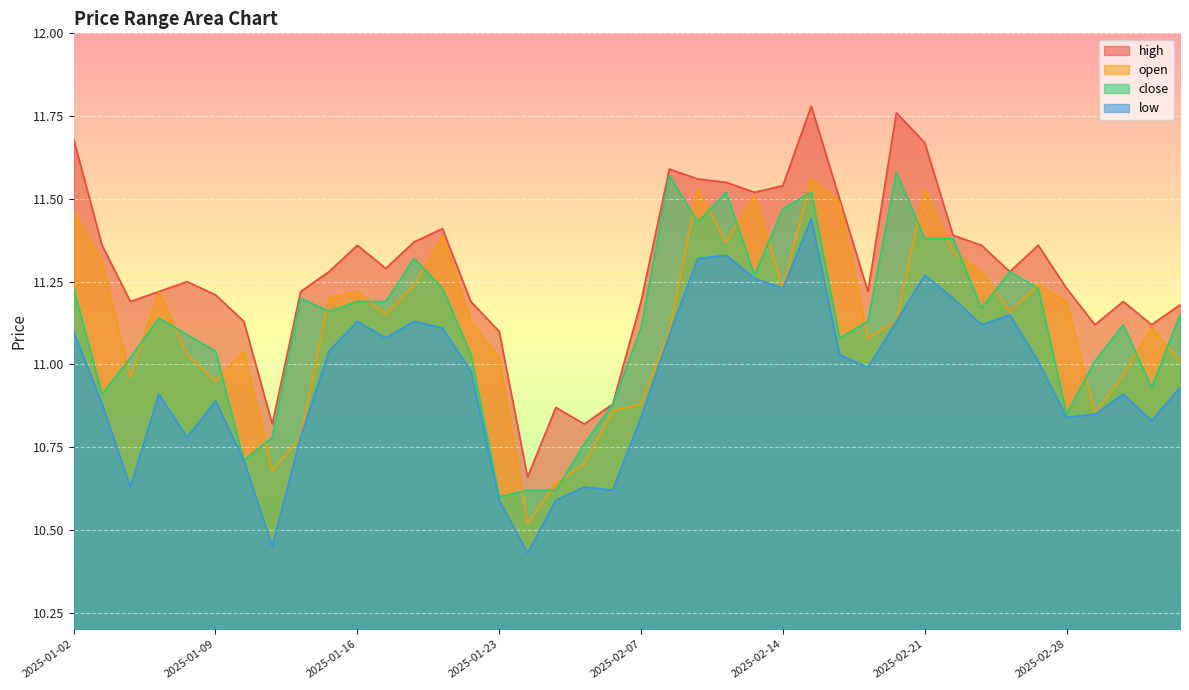

True or false: close has a value of 18.3 at 2025-01-09.

False